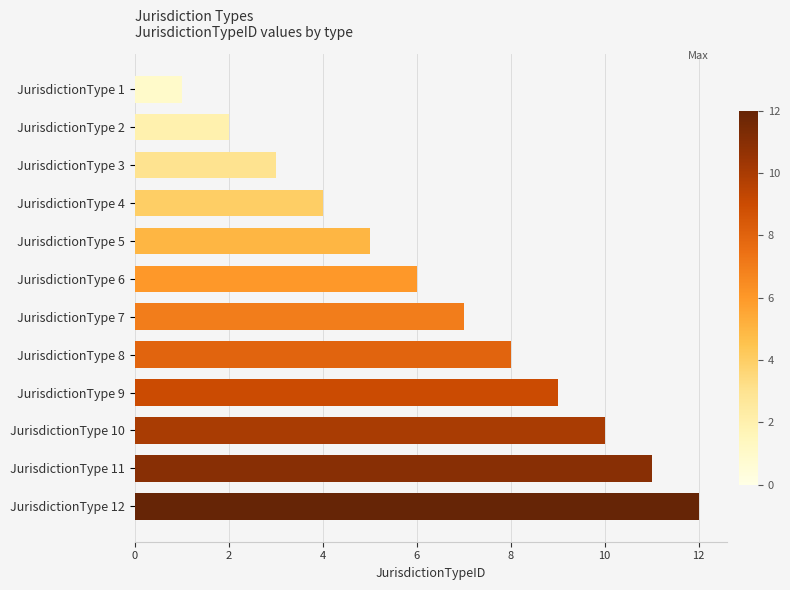

How many distinct data groups are displayed?

1